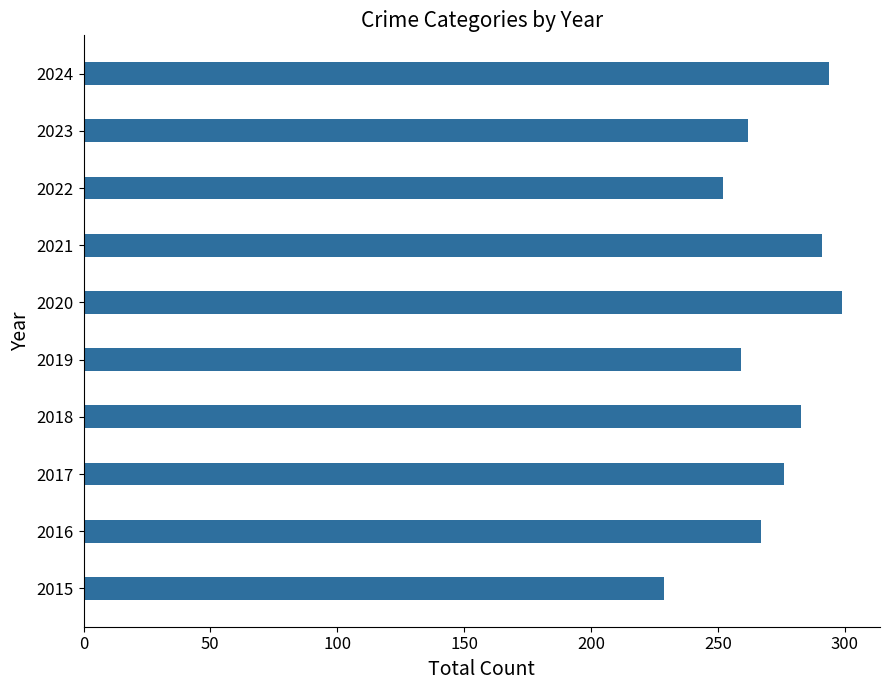

Are the bars grouped side by side (vs. stacked)?

No